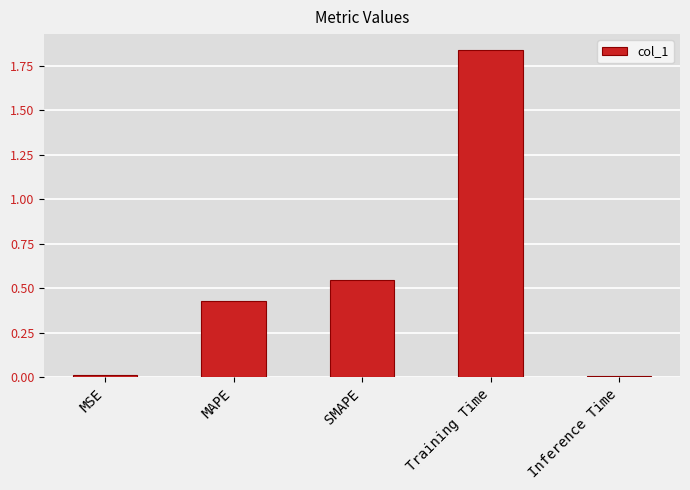

Is it true that the value at MAPE is 0.3?

False